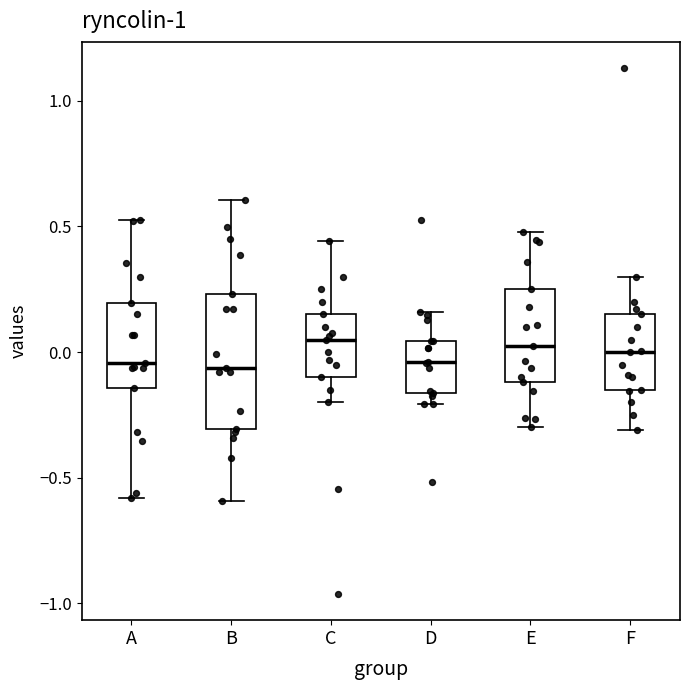

Where does the upper whisker of the box for D end on the y-axis? The values are not printed on the chart, so give them approximately, as read against the axis.

0.15